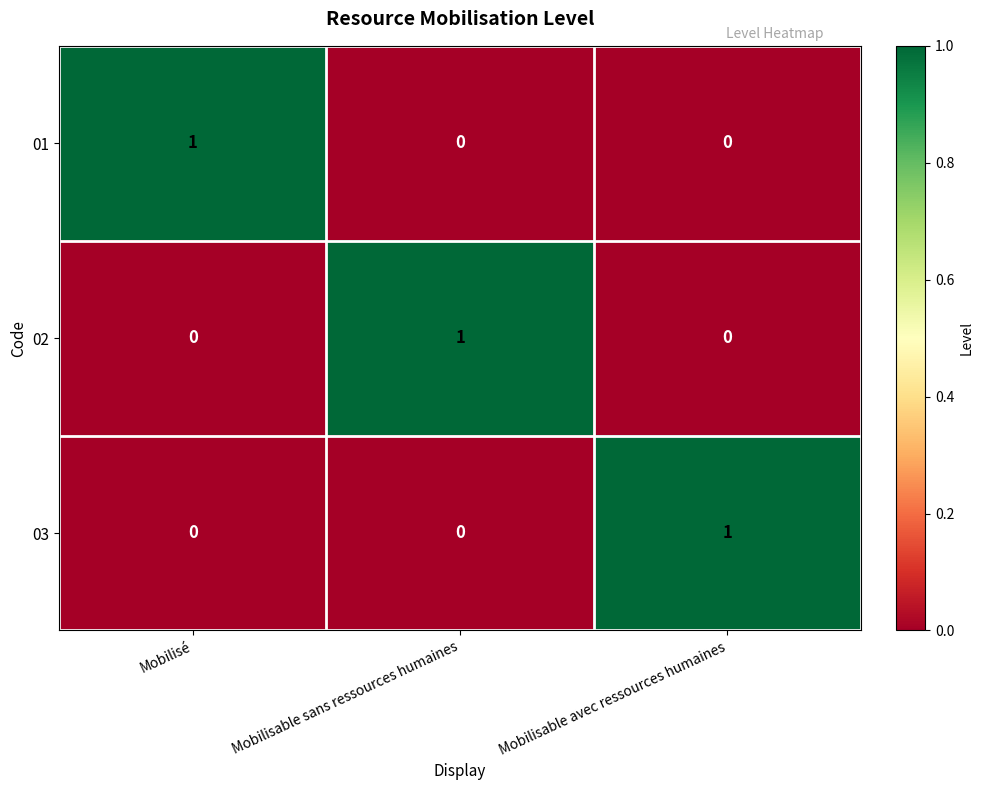

At how many categories does at least one series exceed 0?

3